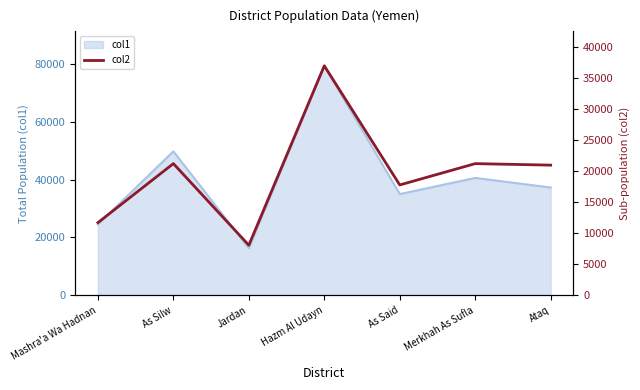

At which label does col1 reach its minimum?

Jardan